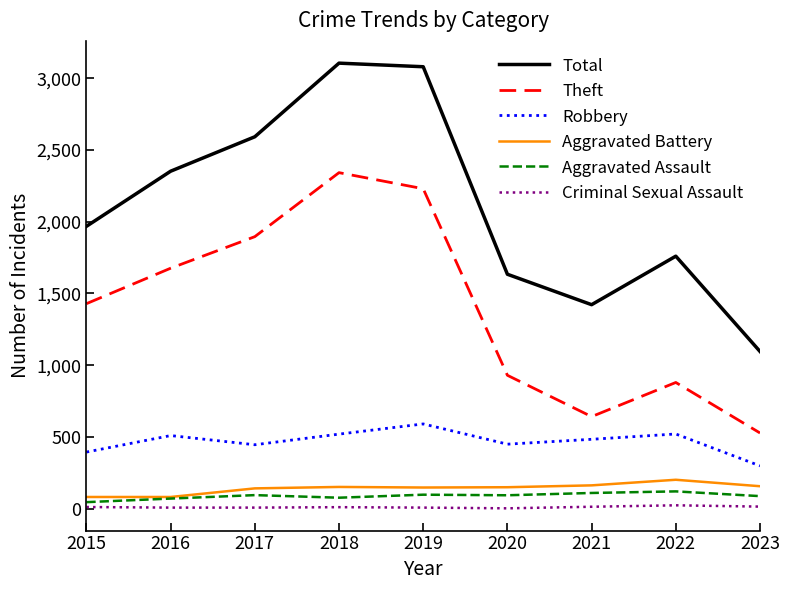

Does the chart have visible grid lines?

No